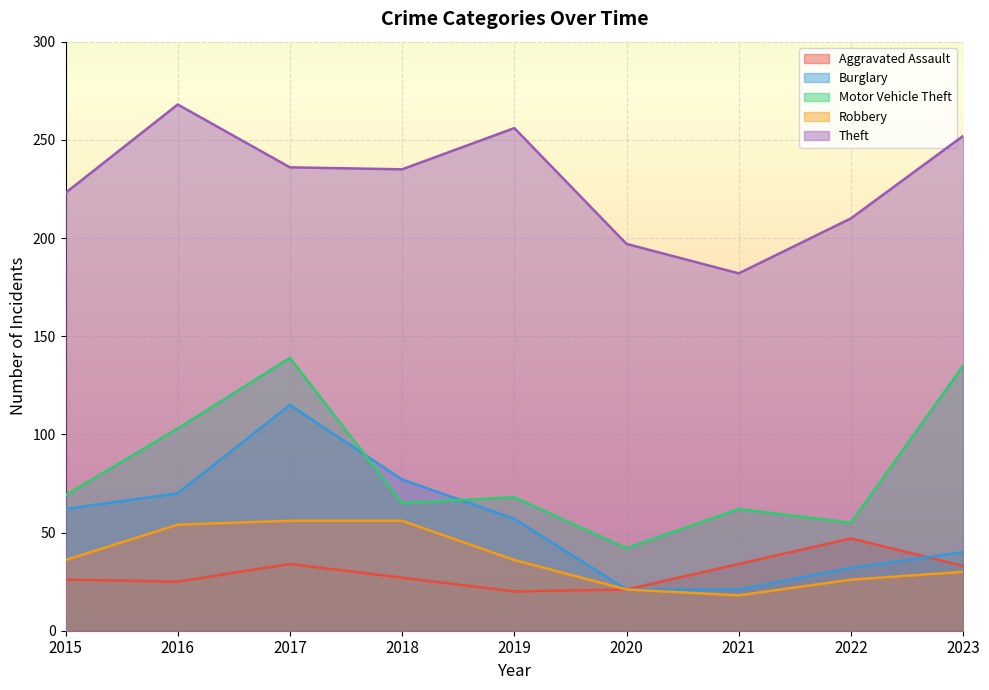

What are all the series names shown in the legend?

Aggravated Assault, Burglary, Motor Vehicle Theft, Robbery, Theft